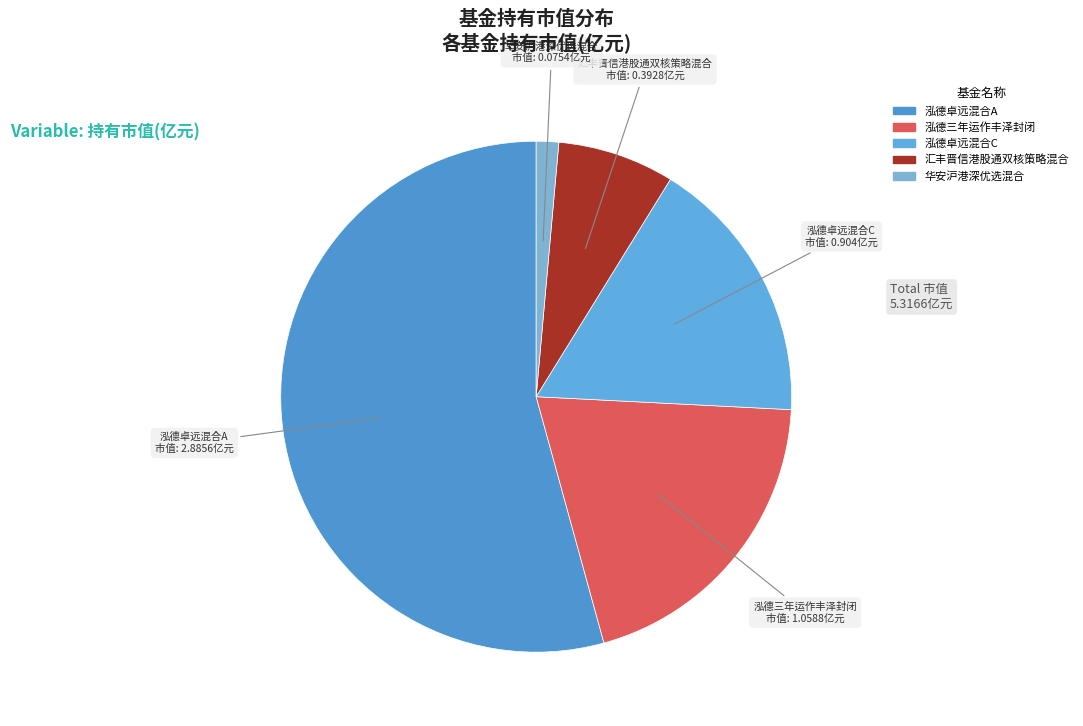

Is there a majority slice in this chart?

Yes